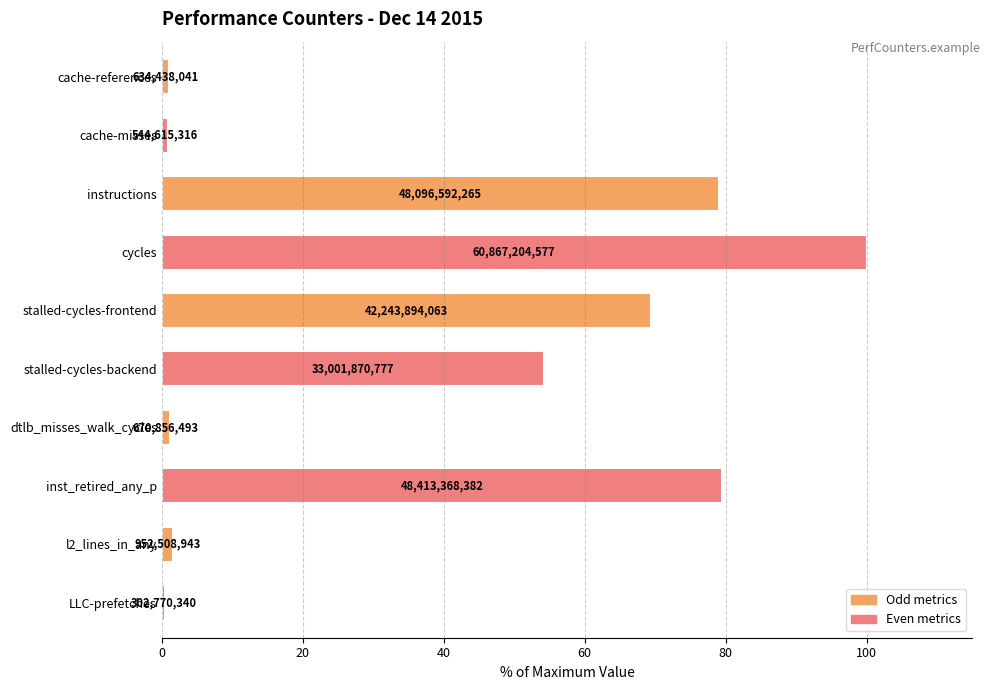

Does the chart contain any negative values?

No